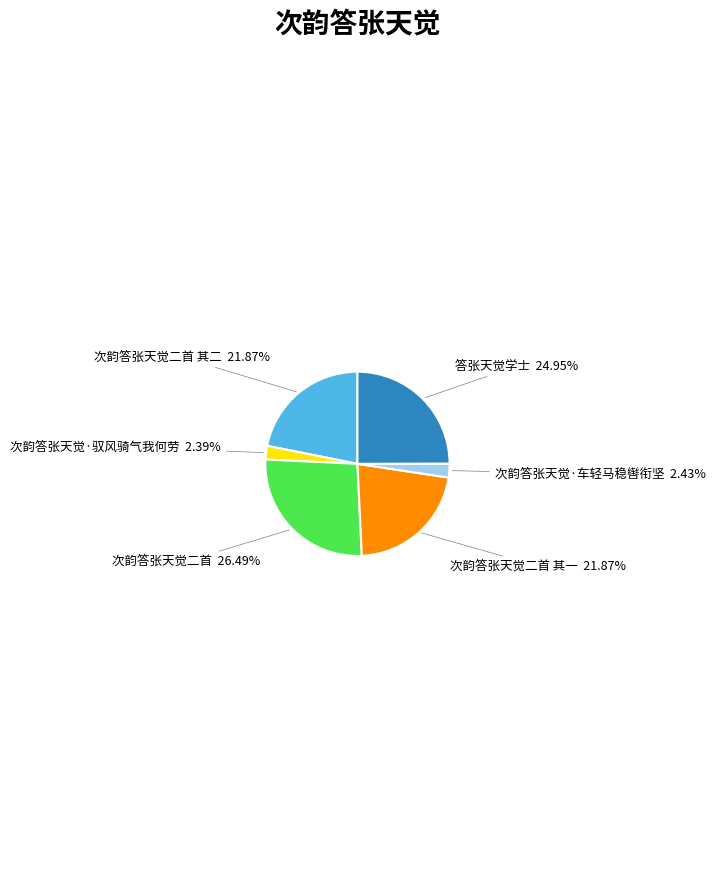

Does any single category account for the majority?

No